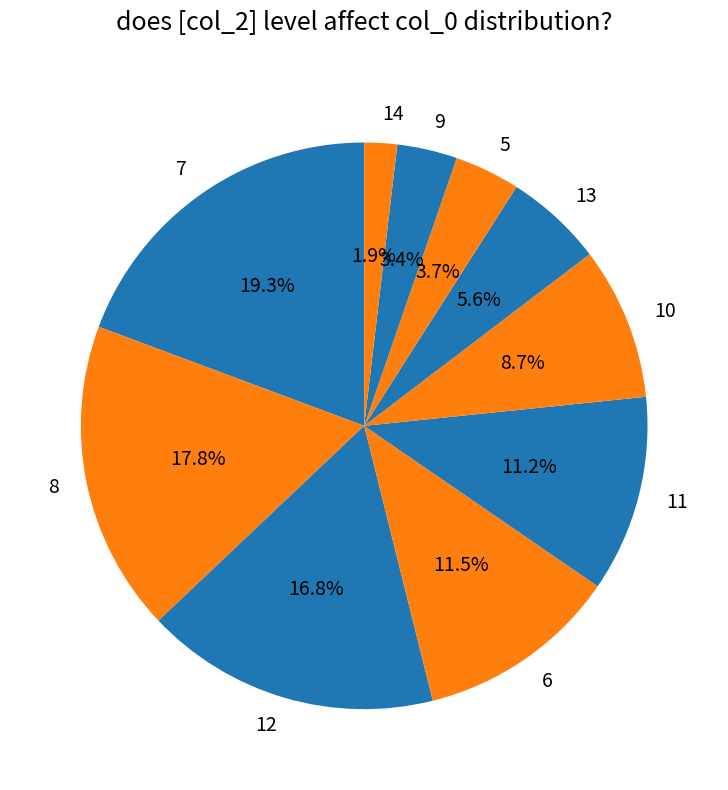

Is 12 the majority of the pie?

No